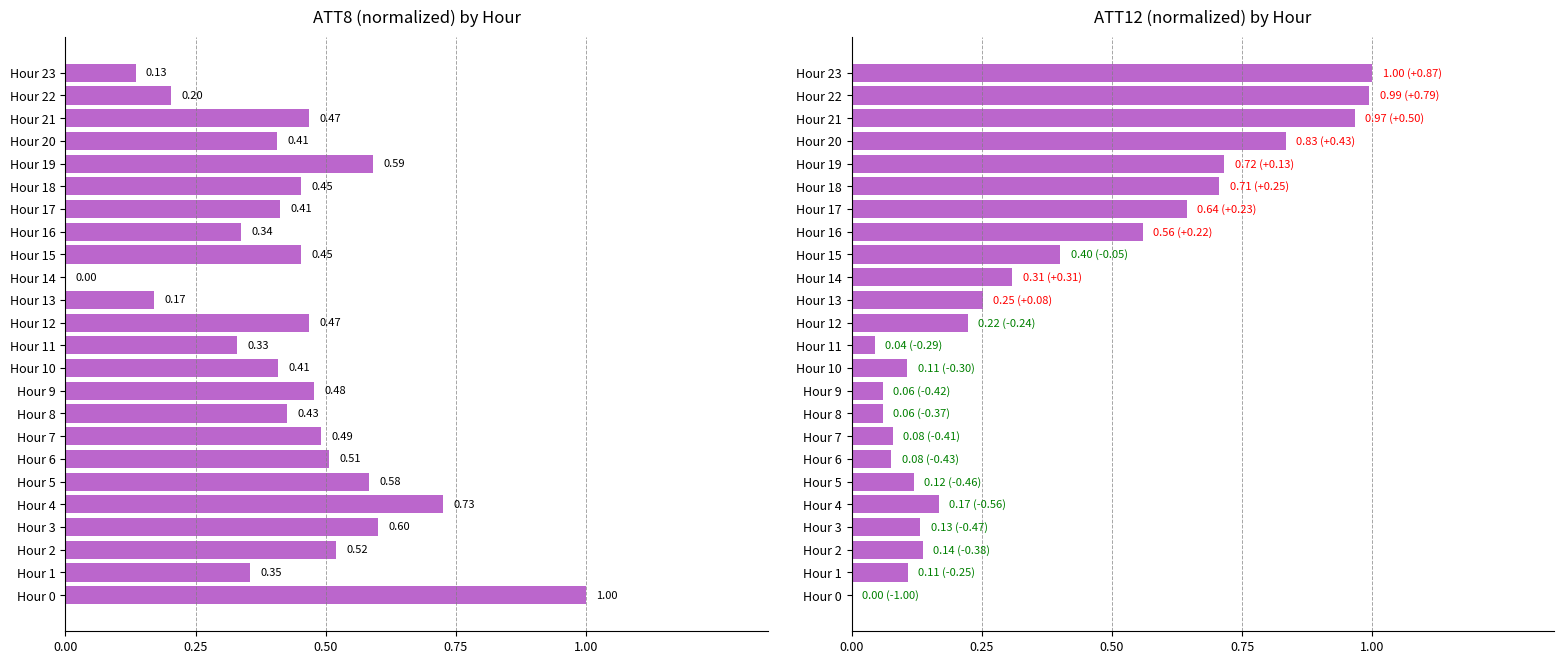

How many bars are there in total?

48